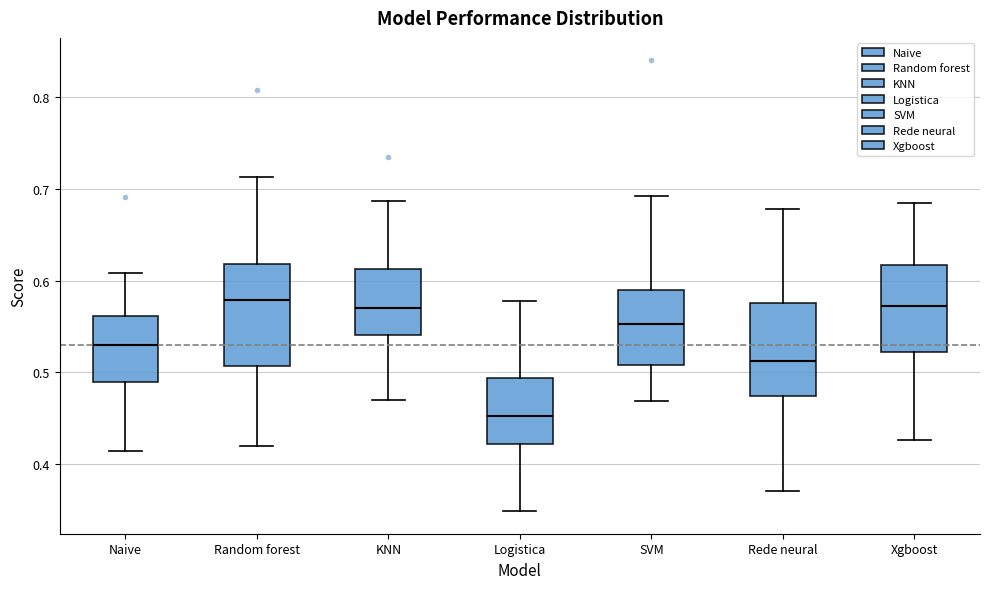

Where does the upper whisker of the box for SVM end on the y-axis? The values are not printed on the chart, so give them approximately, as read against the axis.

0.69